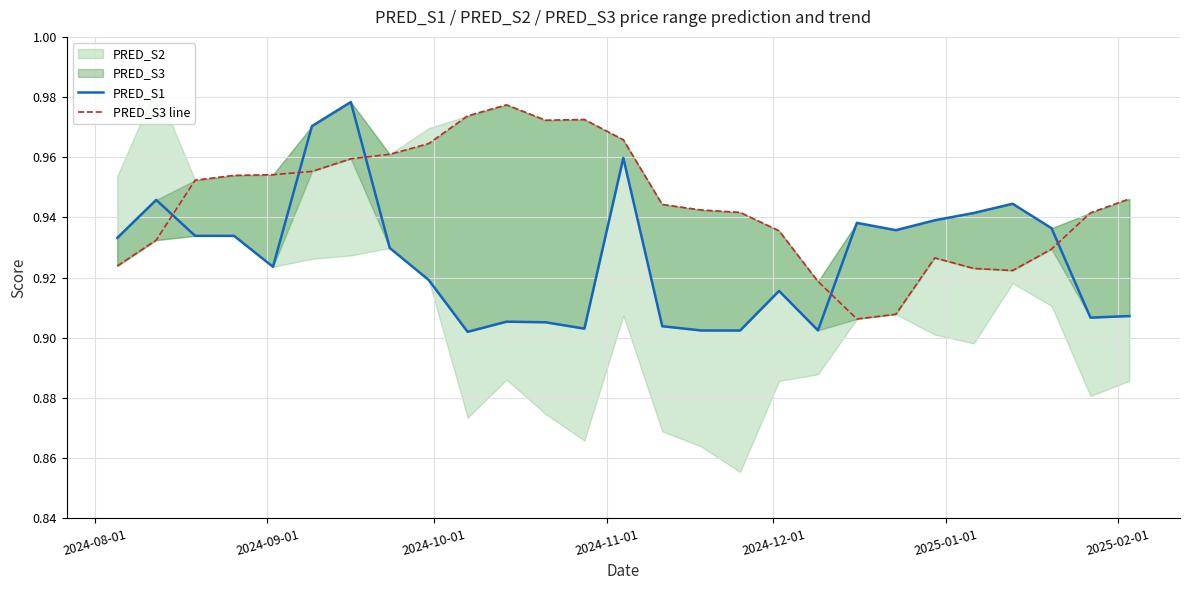

Is the value of PRED_S3 line at 2025-01-01 greater than the value of PRED_S1 at 14?

Yes